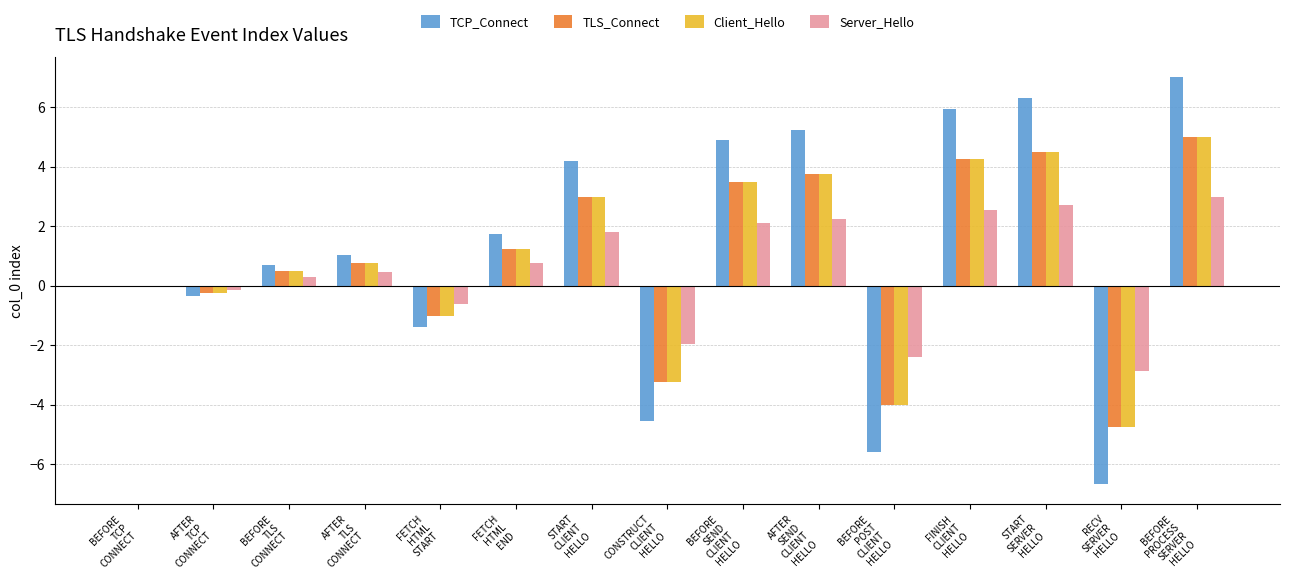

What is the greatest value displayed?

7.0